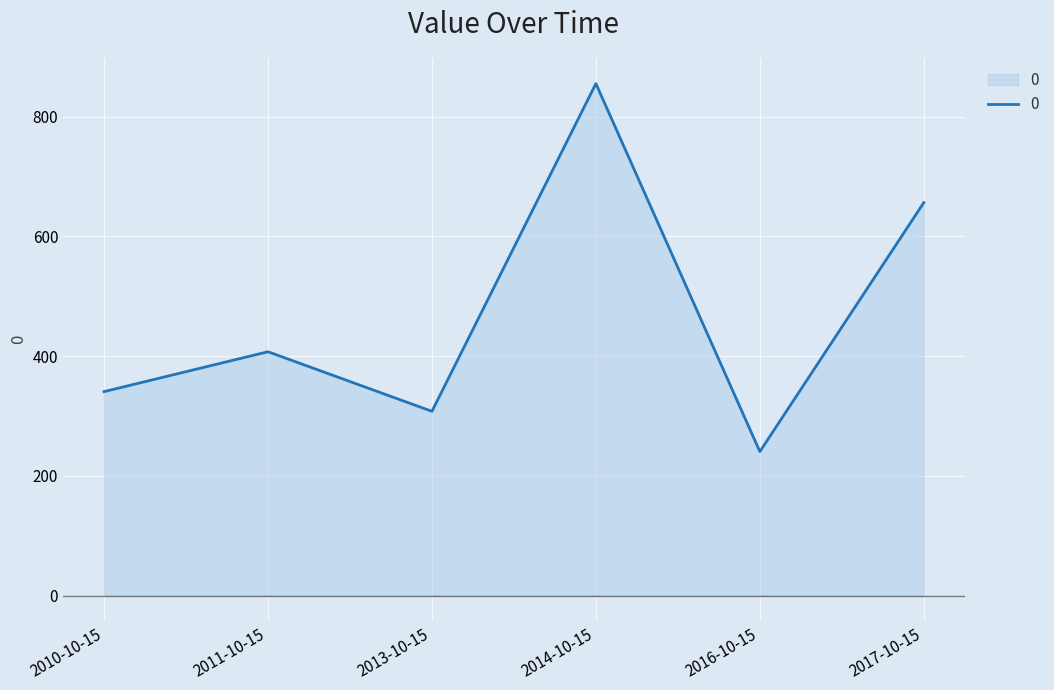

How many interior local peaks (higher than both neighbors) does the data have?

2